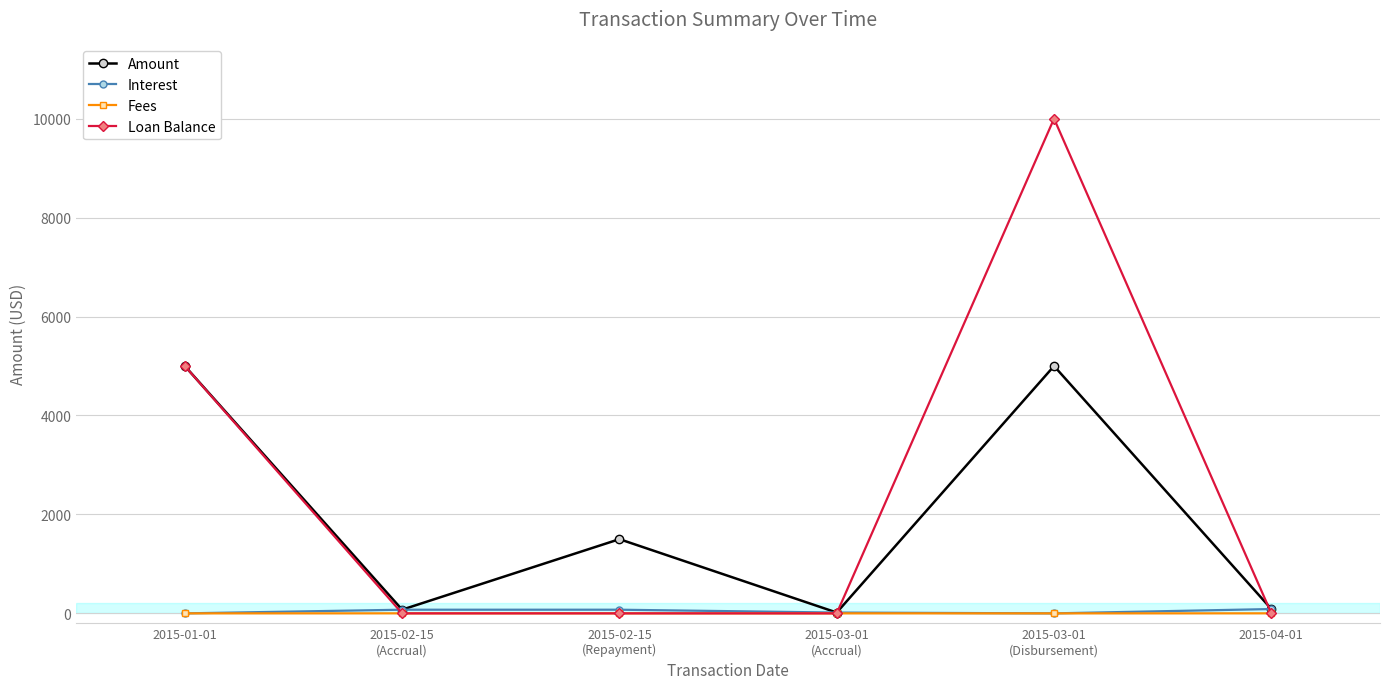

The Loan Balance series shows 5000.0 at 2015-01-01. True or false?

True